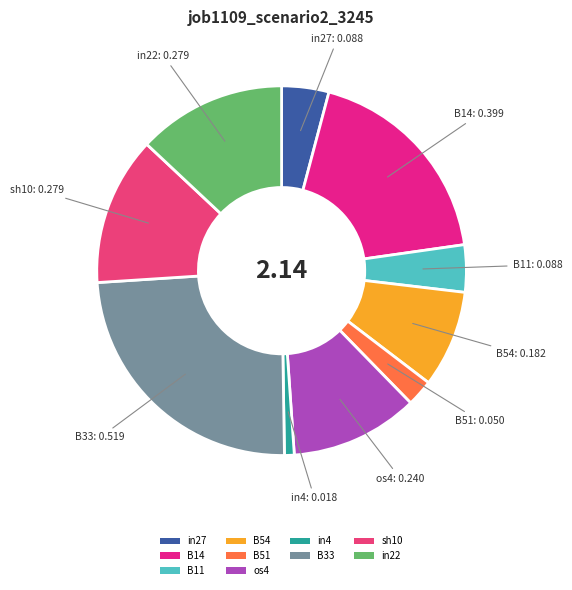

Is there a majority slice in this chart?

No